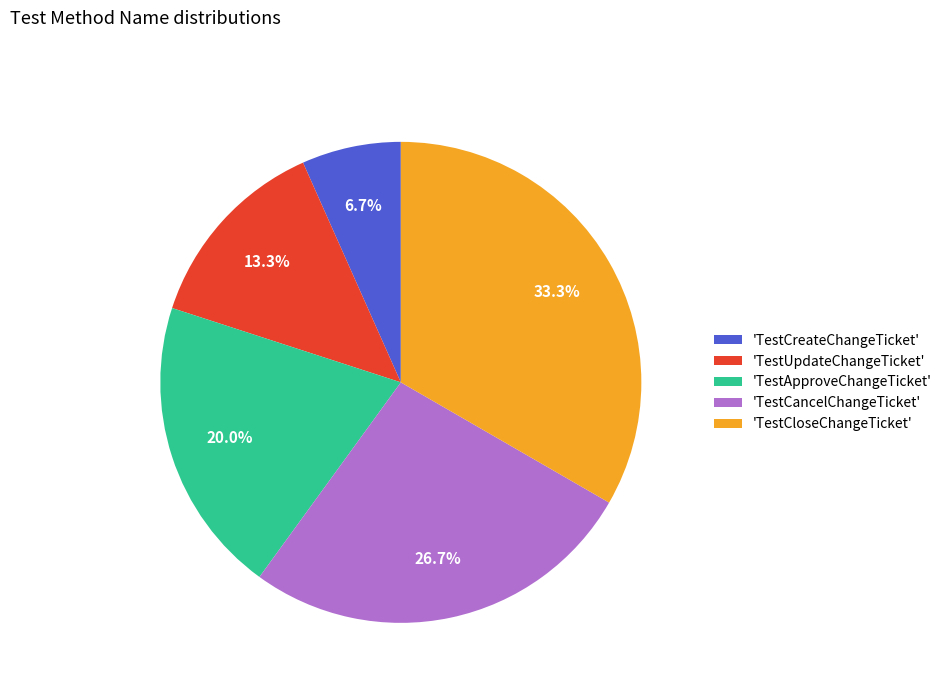

How many slices are in this pie chart?

5